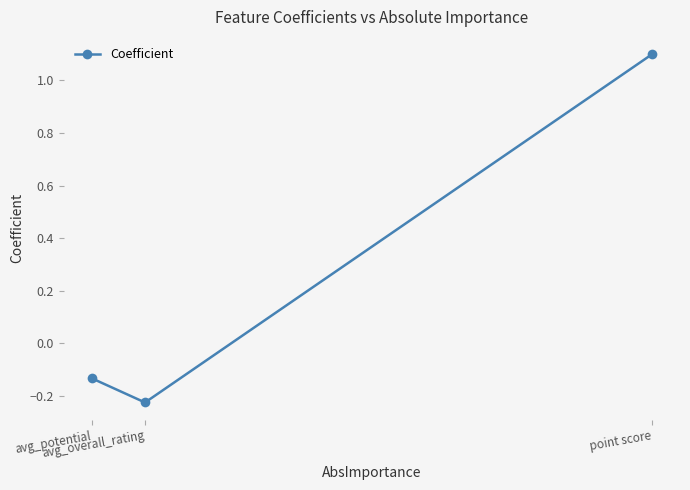

Where is the data nearest to the value 0?

avg_potential